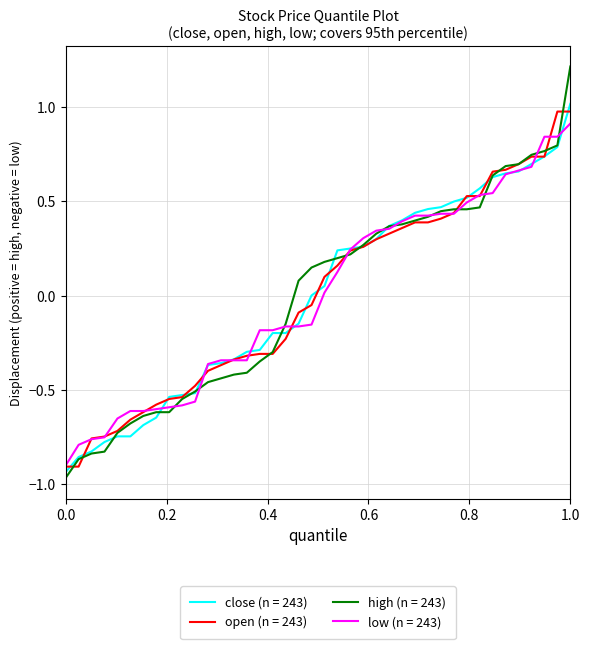

What is the maximum value shown in the chart?

1.2